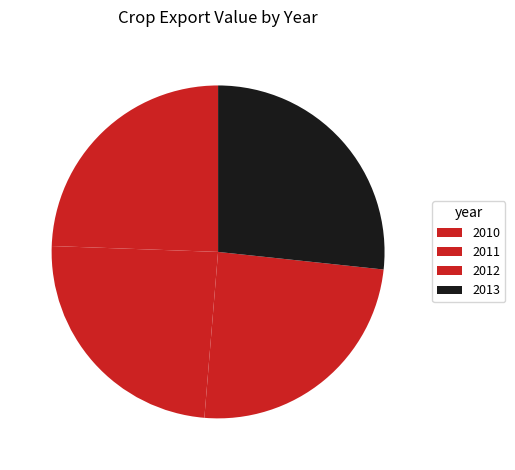

Is it true that 2011 is 21% of the pie?

False